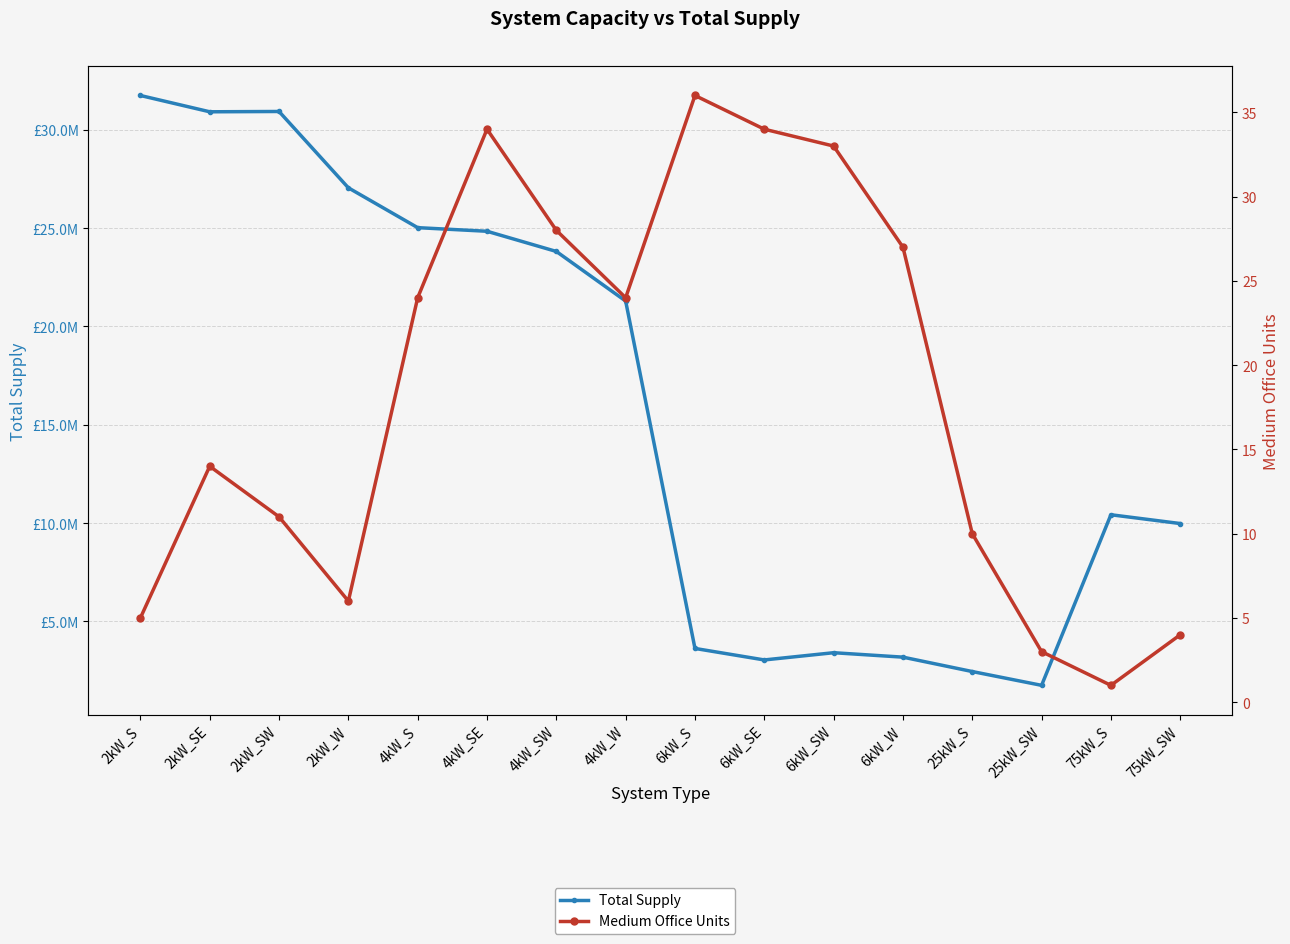

What is the sum of the Medium Office Units values at 75kW_SW and 4kW_S?

28.0